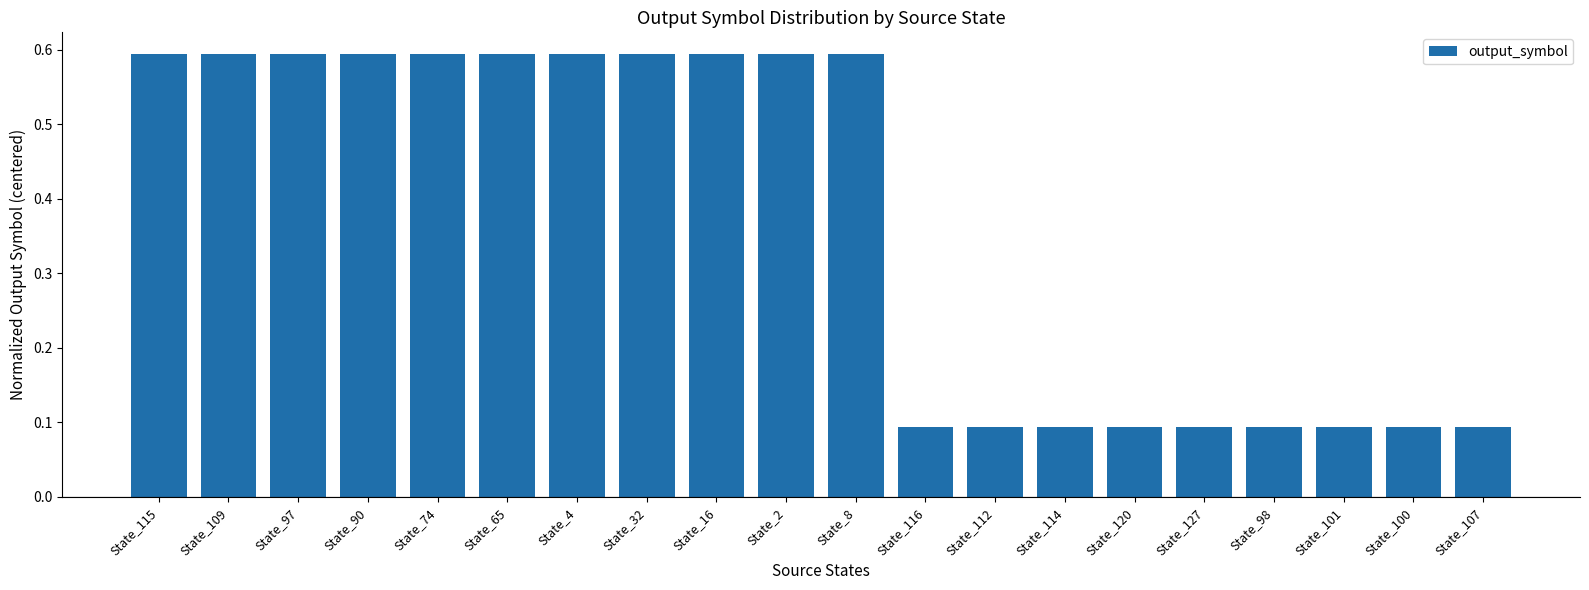

What is the difference between the maximum and second lowest values?

0.5